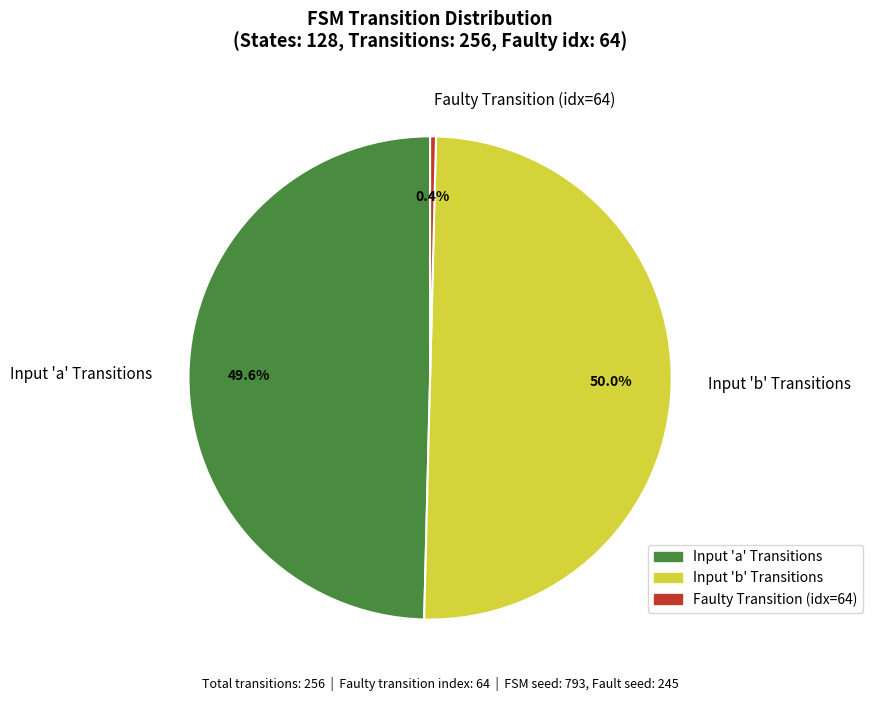

Does Input 'a' Transitions represent more than half of the total?

No